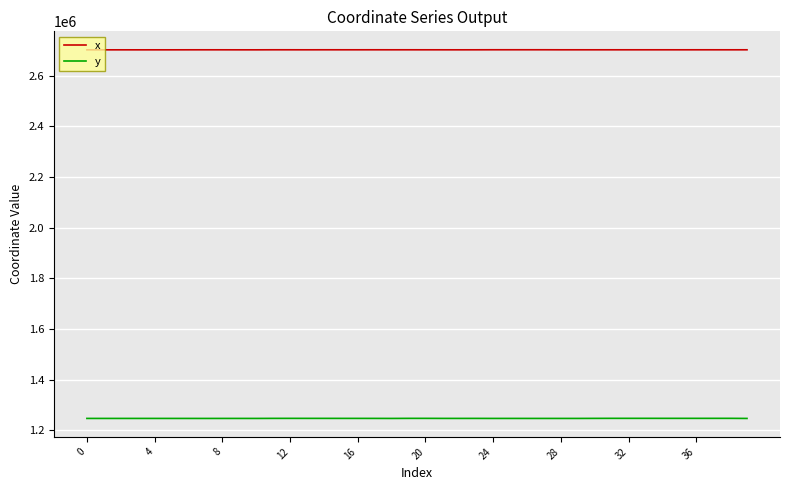

How many lines are shown in the chart?

2